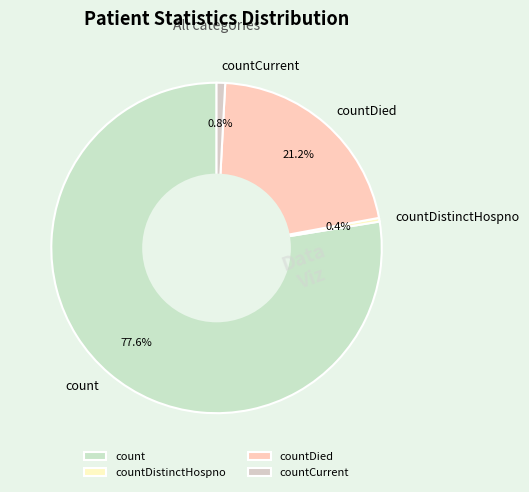

Is it true that countCurrent is 11% of the pie?

False